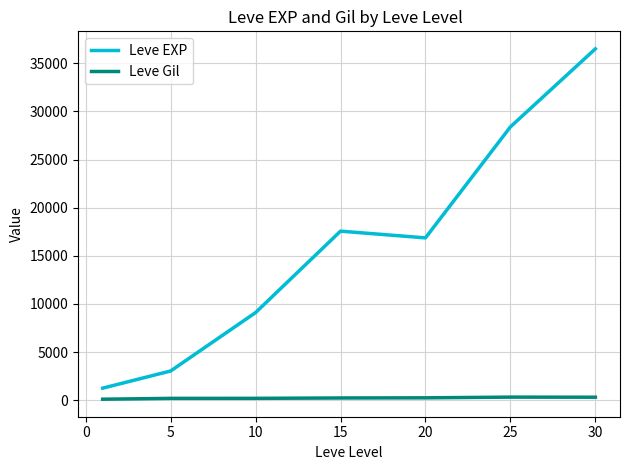

Which series has the largest total across all categories?

Leve EXP